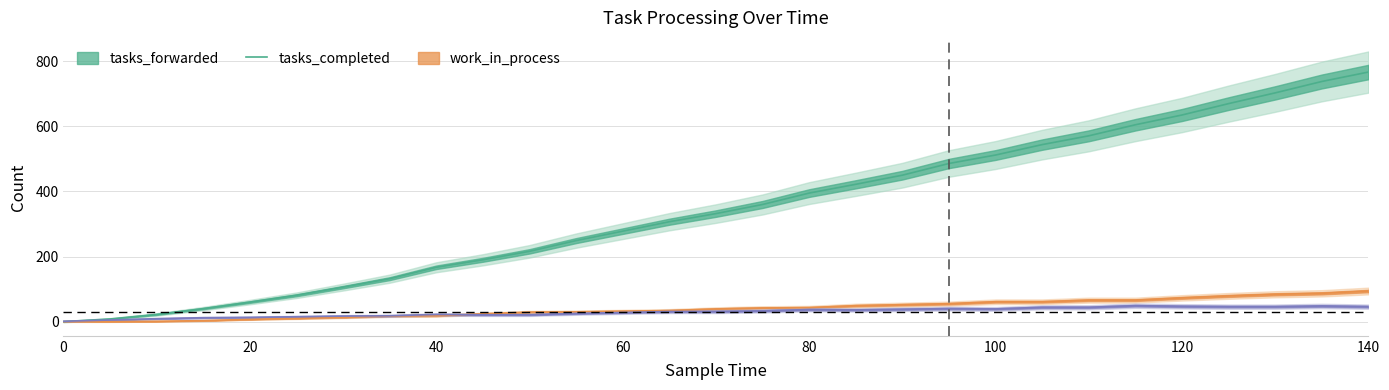

How many series are shown in this chart?

3